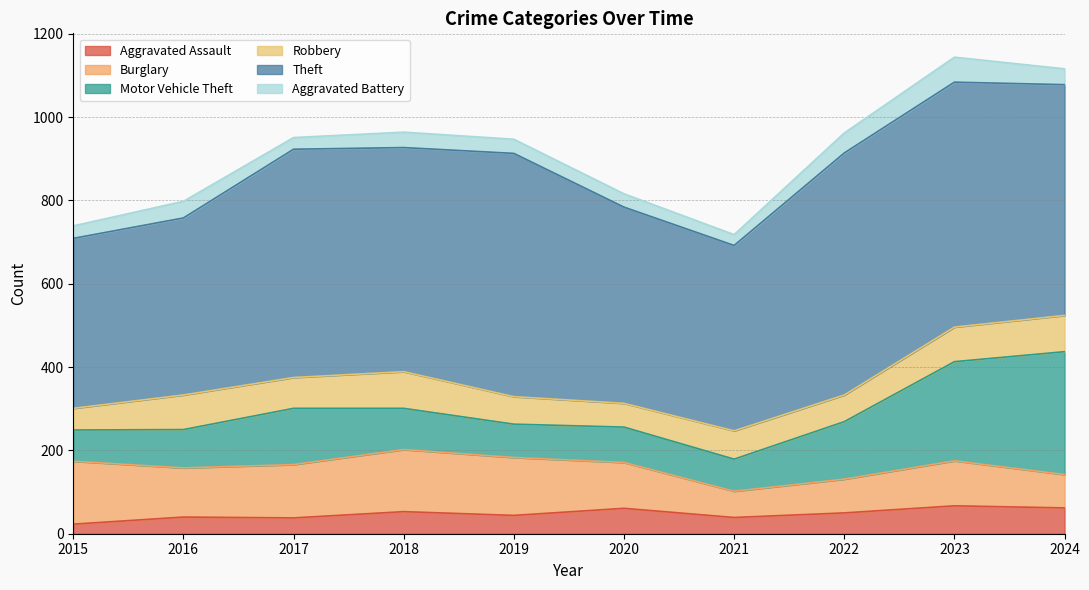

How many values in the Robbery series are below 74?

5